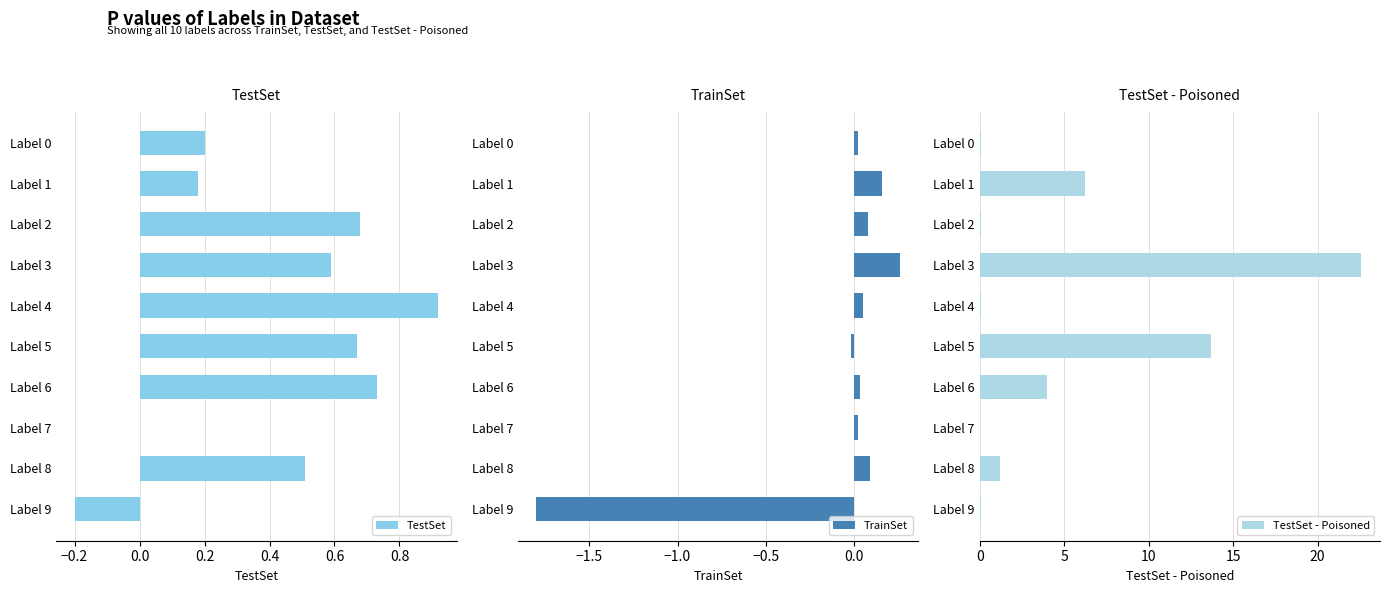

At which label is TestSet - Poisoned closest to 11?

Label 5